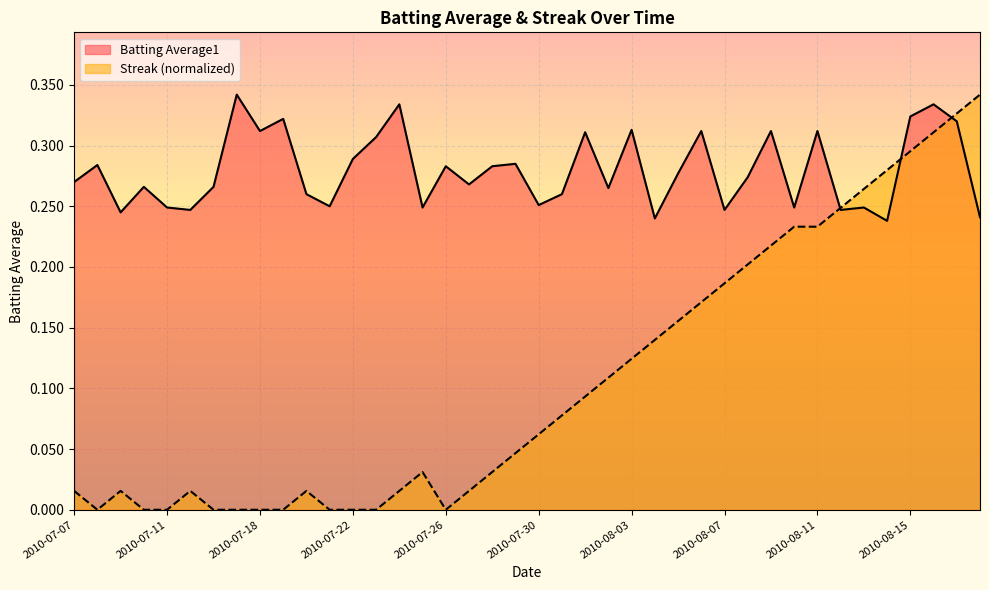

Which category has the lowest value in the Batting Average1 series?

2010-08-14